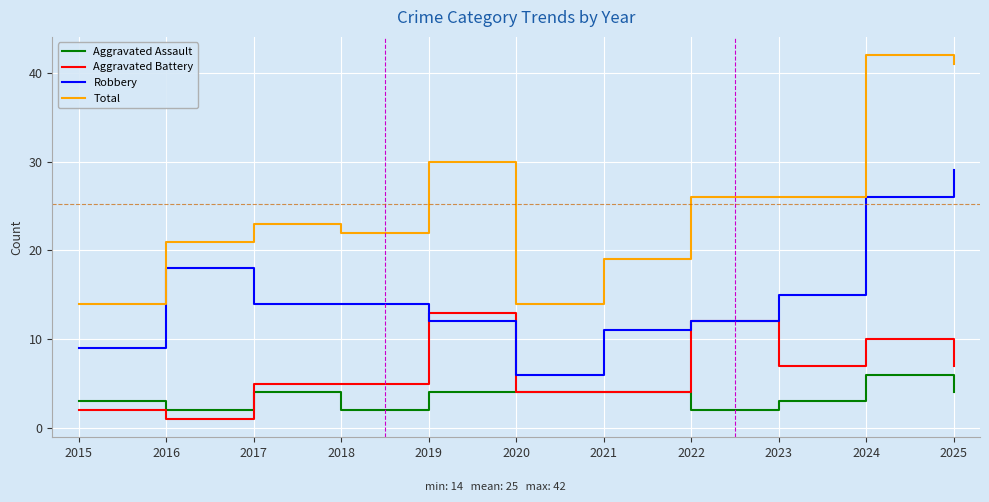

What is the difference between the maximum and minimum values in the Aggravated Assault series?

4